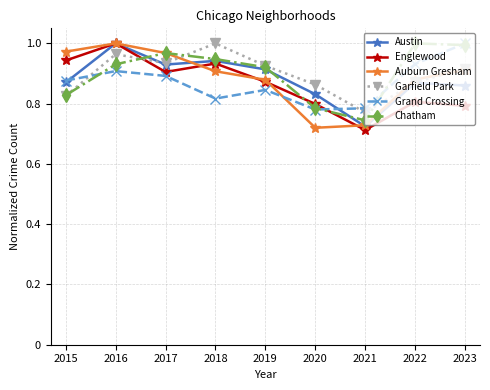

At how many categories does at least one series exceed 0?

9